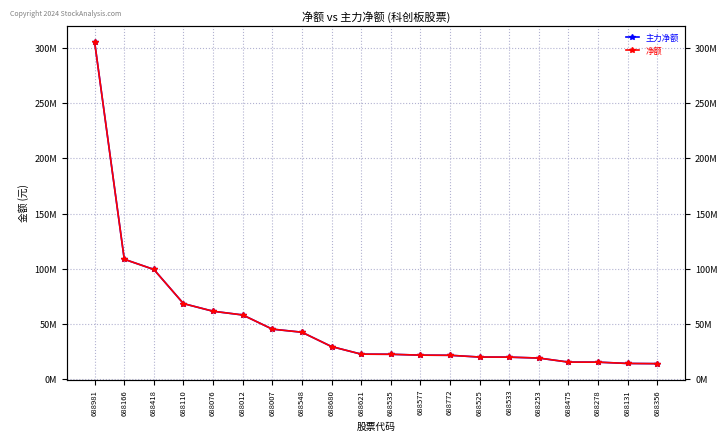

Which label corresponds to the smallest value in the chart?

688356